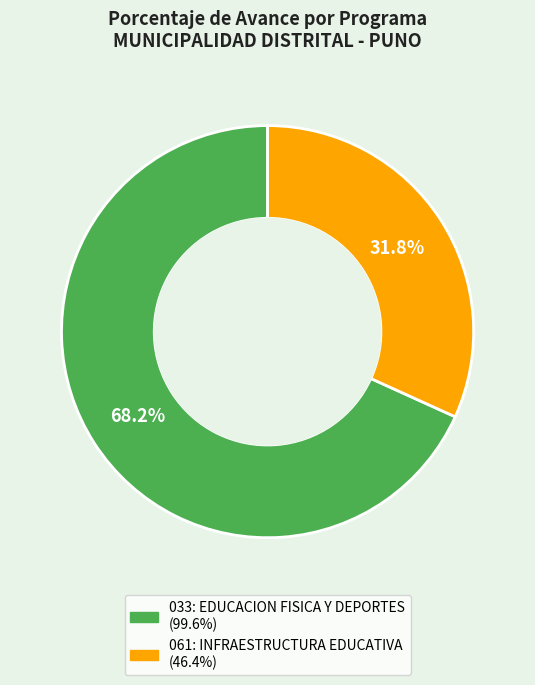

How many segments does this pie chart have?

2